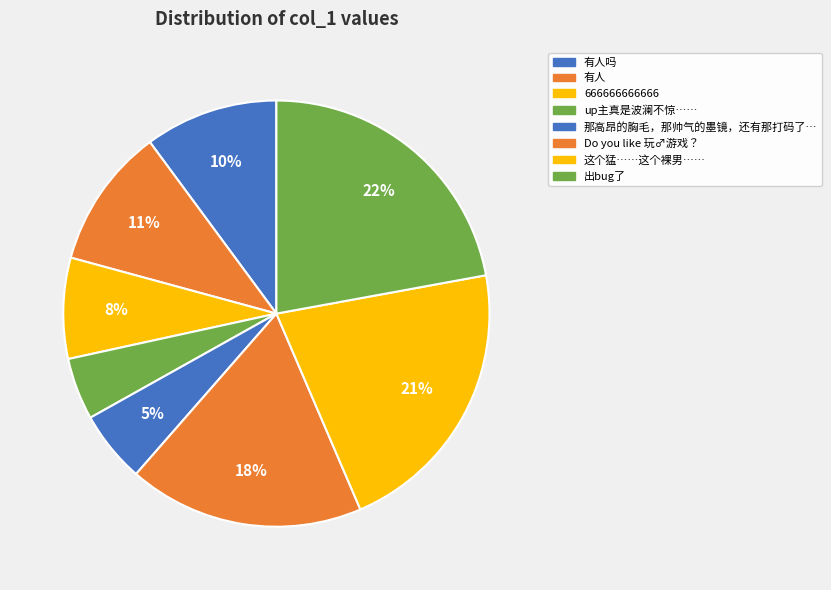

Which category has the smallest portion of the pie?

up主真是波澜不惊……